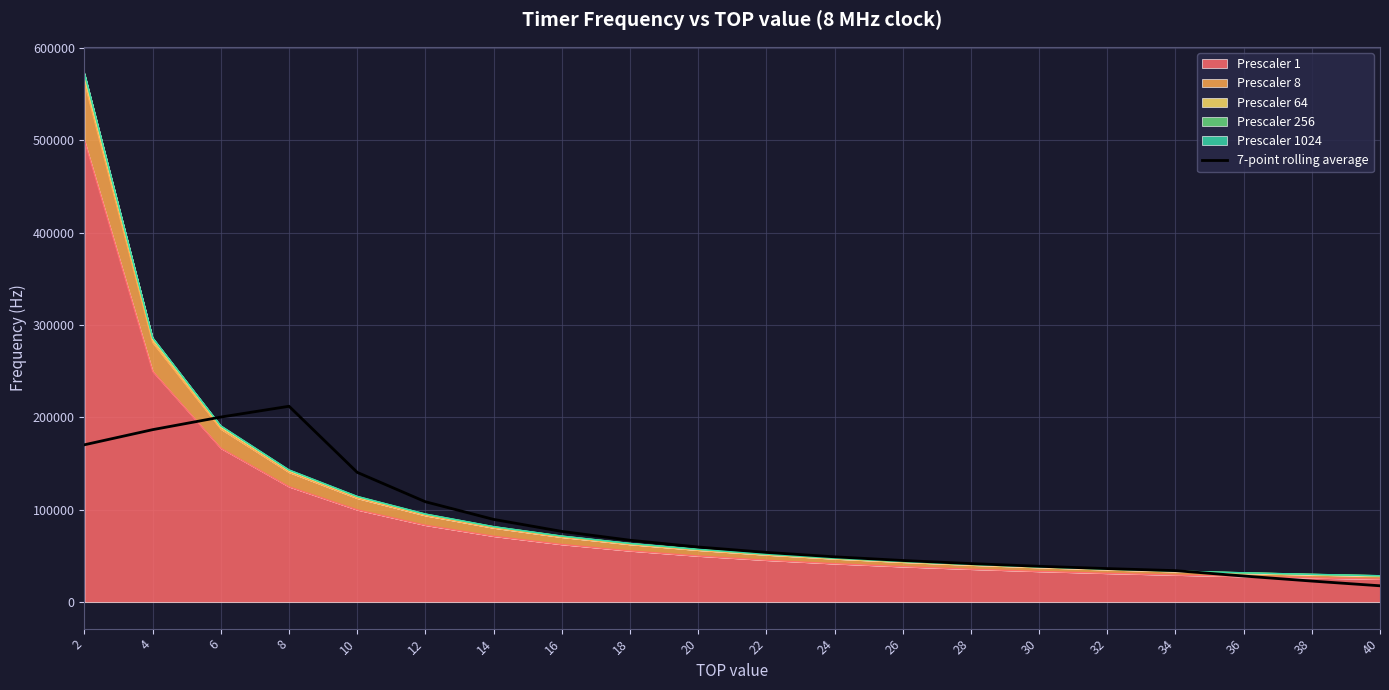

How many data points are above 59740?

10